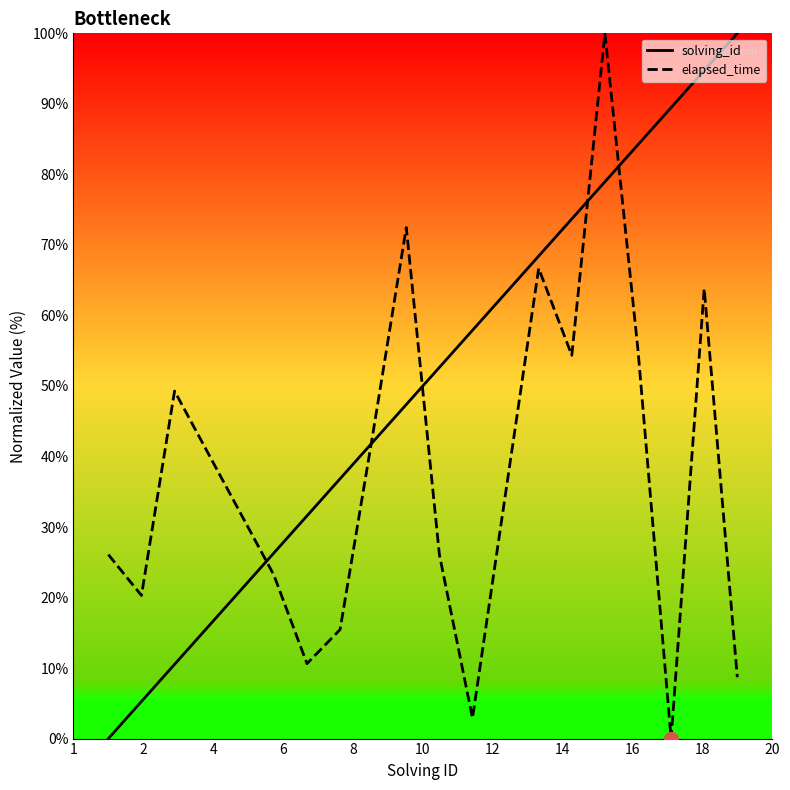

Which series has the largest total across all categories?

solving_id